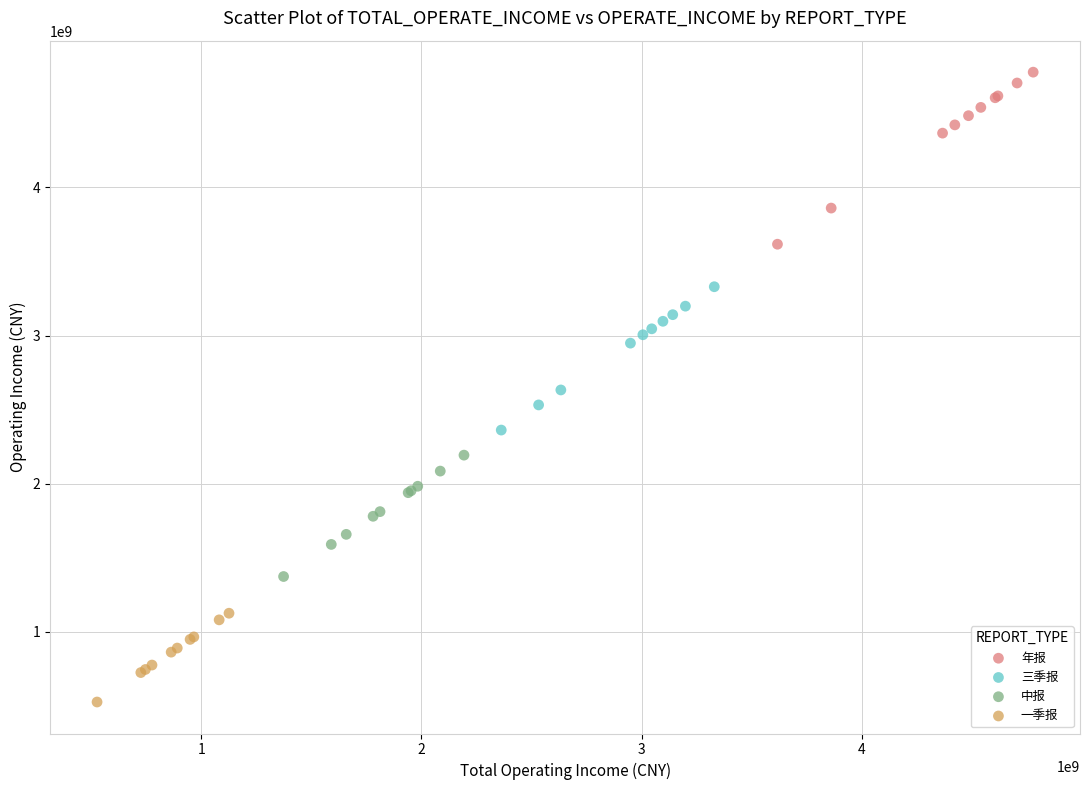

Which series reaches the minimum Y coordinate?

一季报